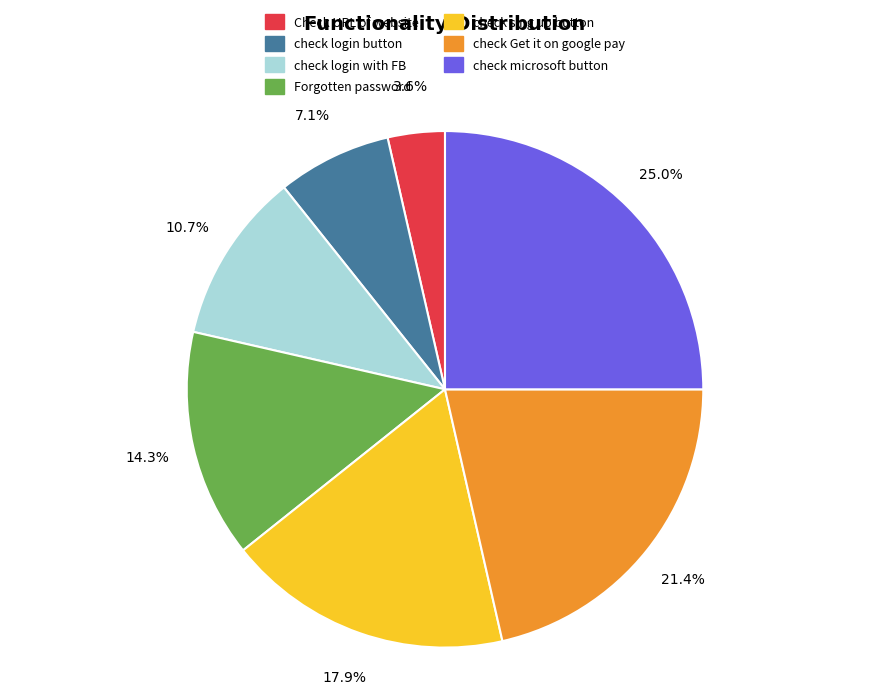

Do check microsoft button and Check URL of website together represent more than half of the pie?

No